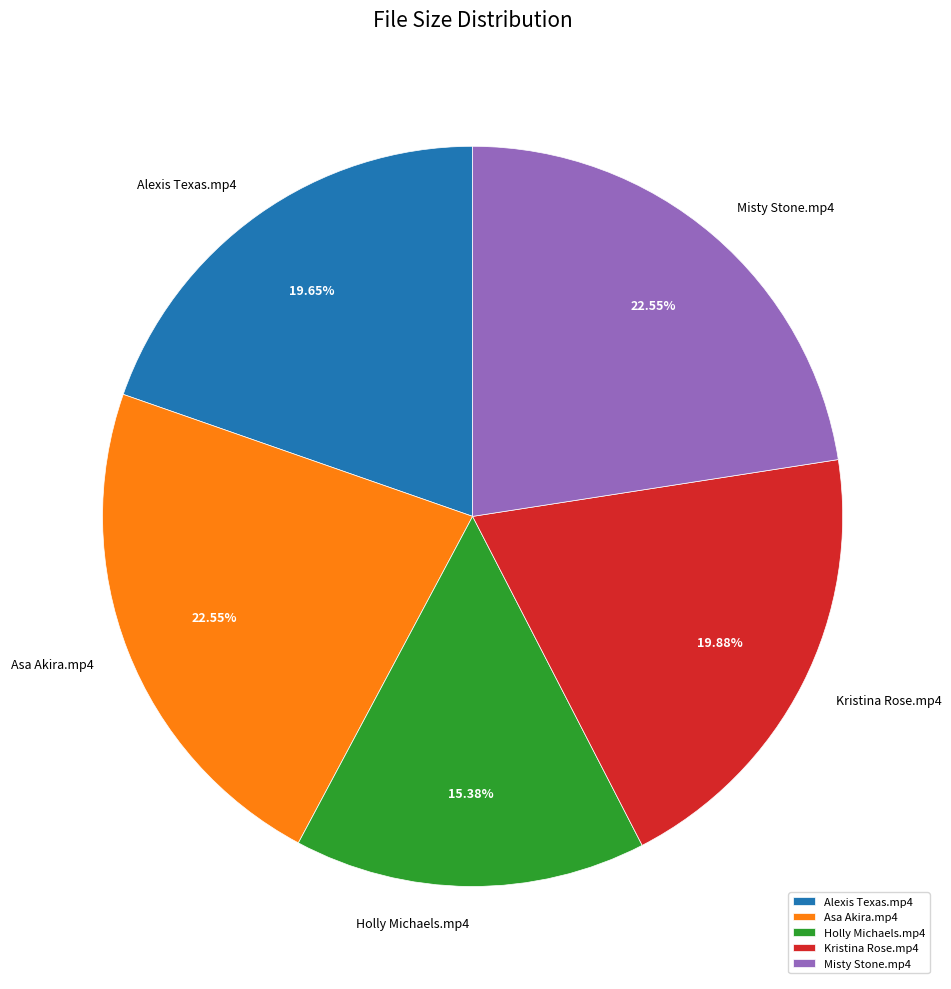

How many slices are in this pie chart?

5